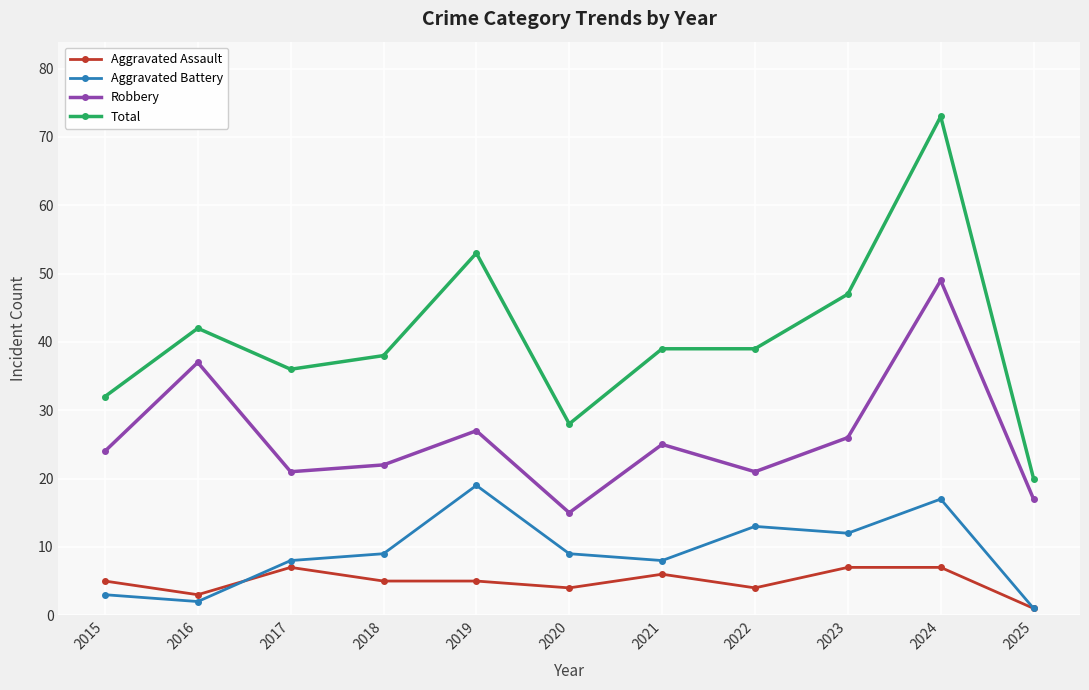

Does the chart have visible grid lines?

Yes